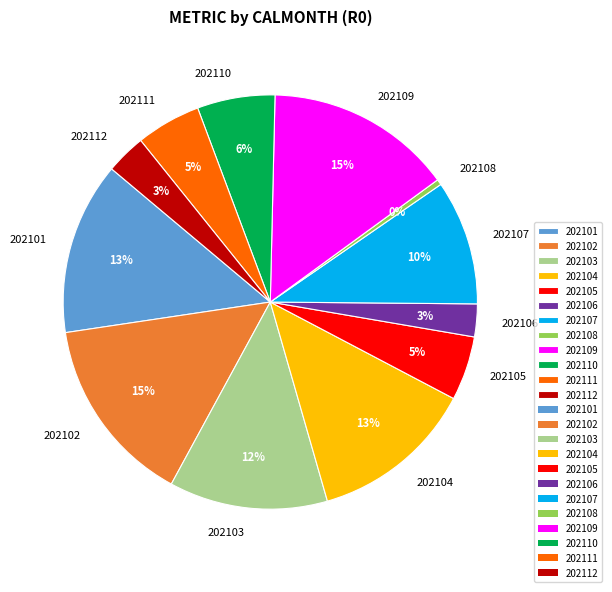

To the nearest percent, what portion does 202103 represent?

12%